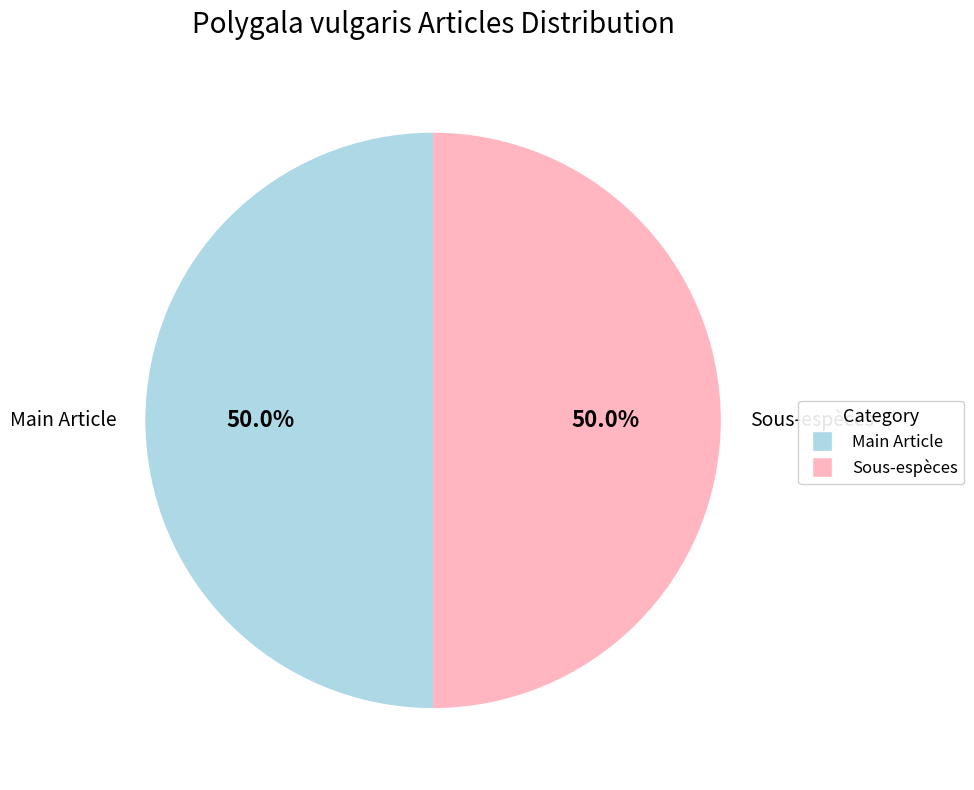

Combined, do Main Article and Sous-espèces account for over 50%?

Yes